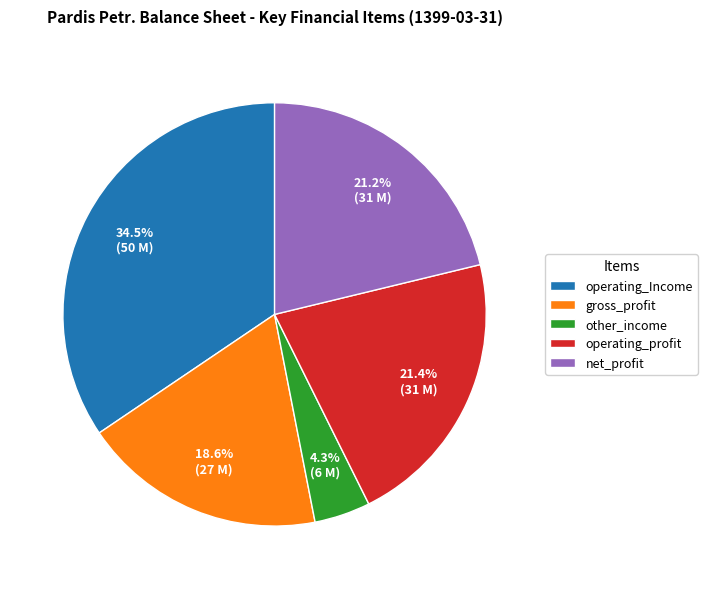

Is operating_Income the majority of the pie?

No